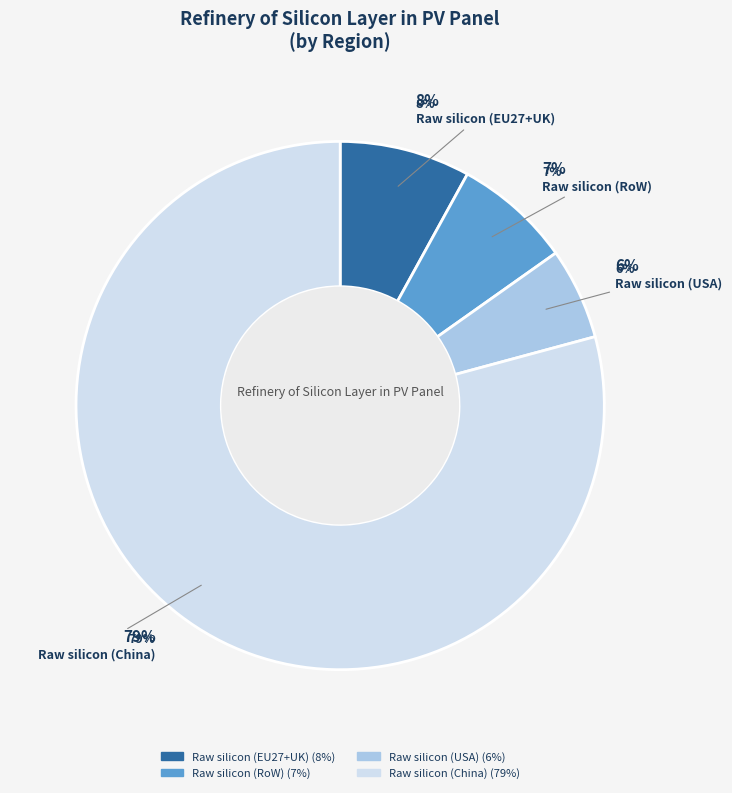

True or false: Raw silicon (China) accounts for 79% of the total.

True